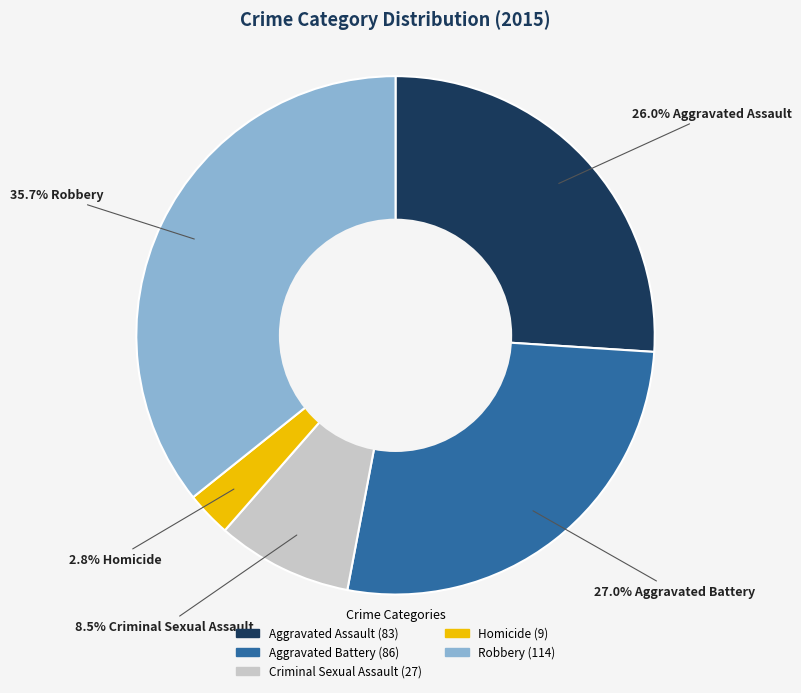

What is the largest slice in the pie chart?

Robbery